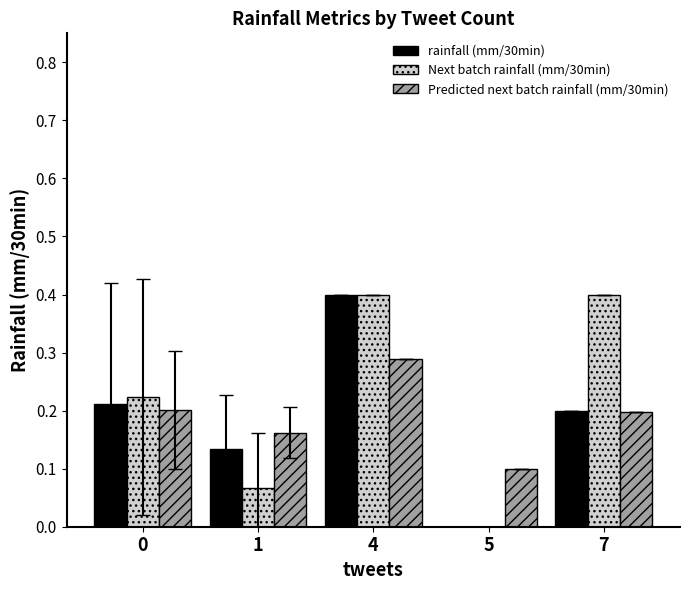

At which label does Predicted next batch rainfall (mm/30min) reach its peak?

4